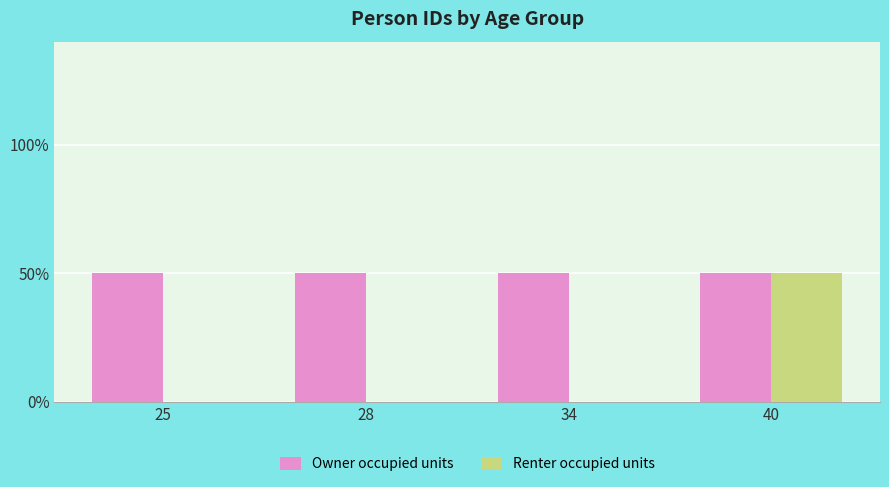

What is the value of the Owner occupied units bar at the 1st from the left?

1